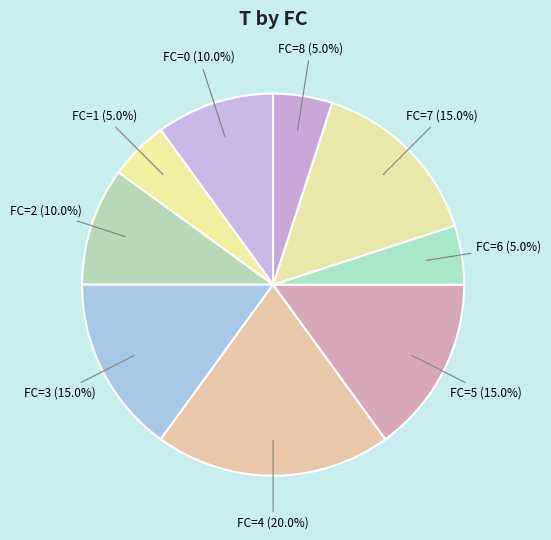

To the nearest percent, what is the average slice percentage?

11%